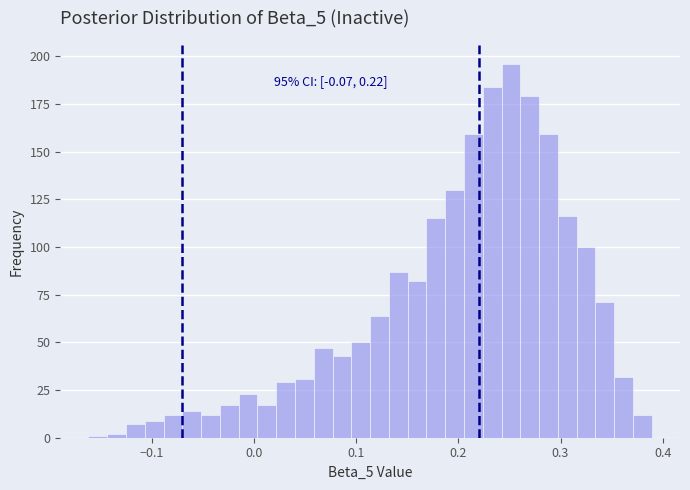

Around what value on the x-axis is the tallest bar? Give the approximate position of its centre, as read against the axis.

0.25